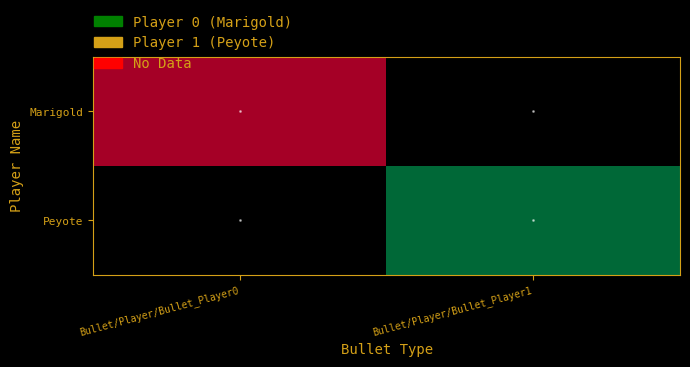

How many data points does each series have?

2